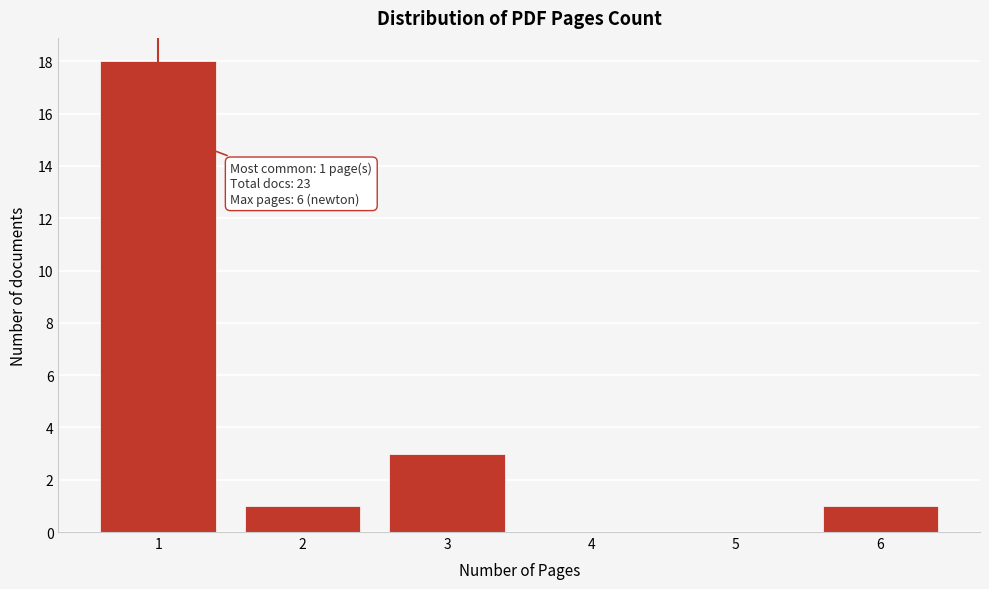

Which range on the x-axis has the tallest bar?

0.5 to 1.5